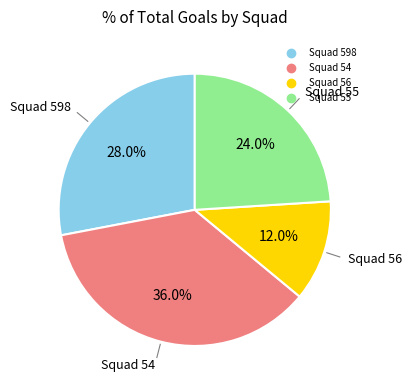

Does any single category account for the majority?

No